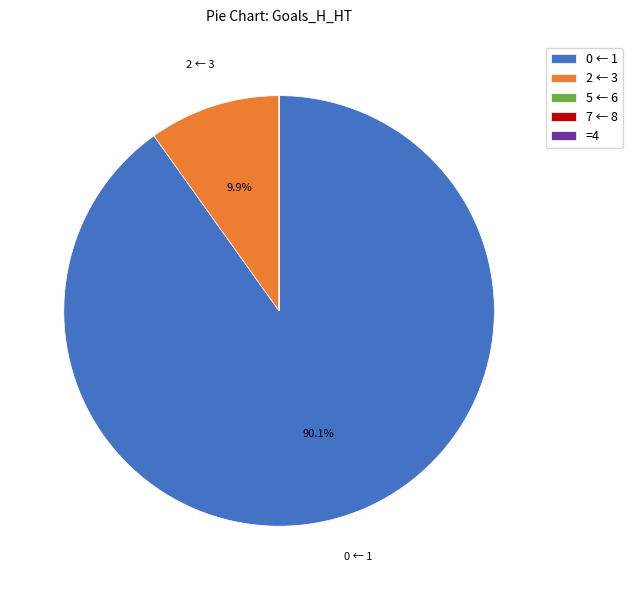

What is the largest slice in the pie chart?

0 ← 1